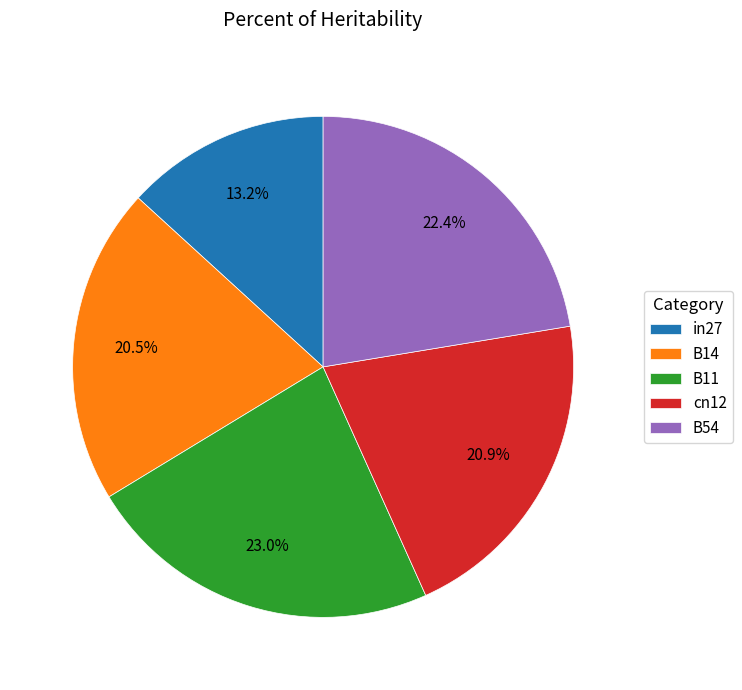

Is there a majority slice in this chart?

No